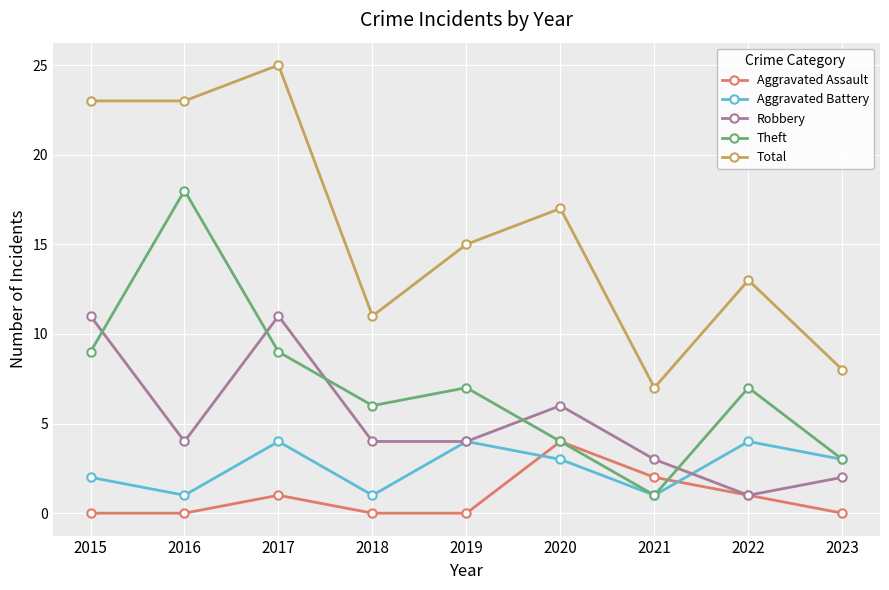

What is the total value across all series at 2019?

30